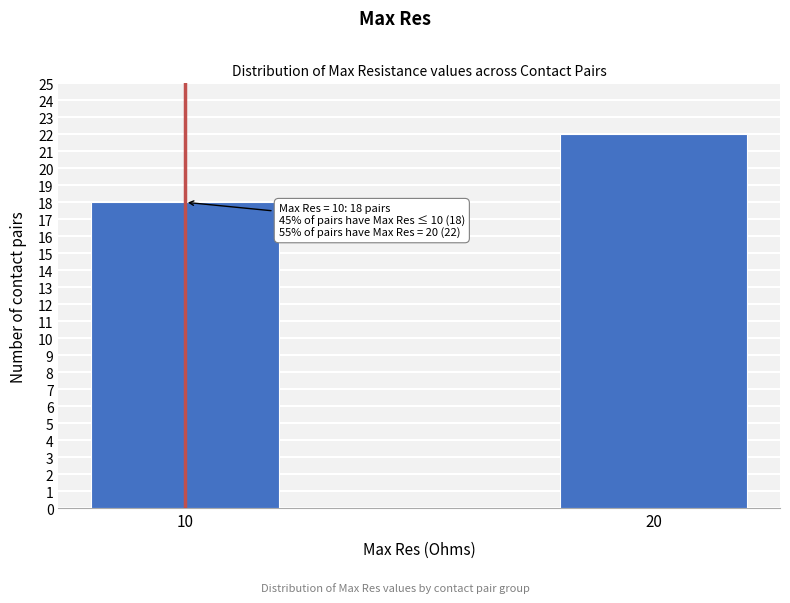

Reading right to left, transcribe all the data shown in this chart.

20=22	10=18